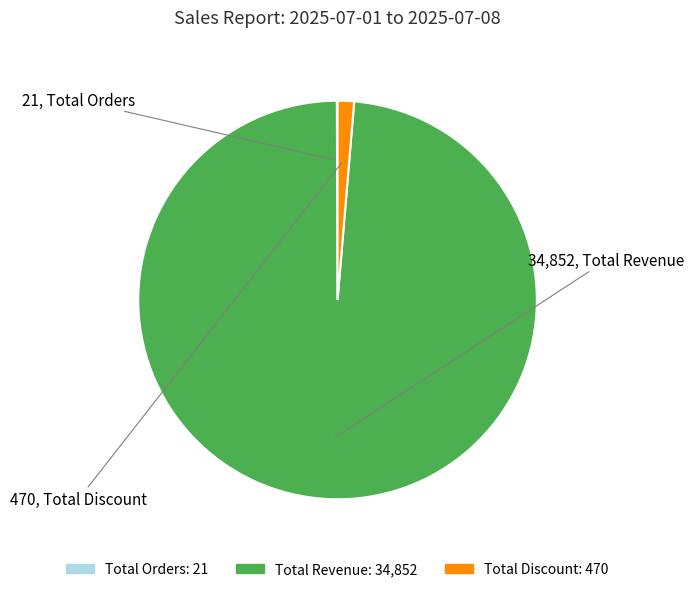

Does any single category account for the majority?

Yes